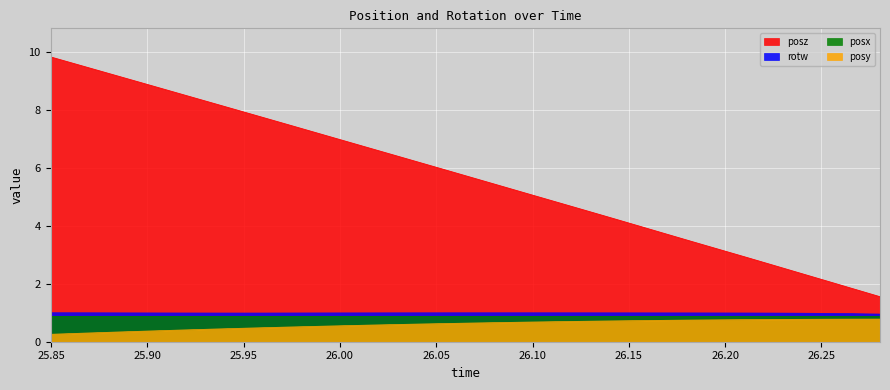

Rank the categories by posy value from lowest to highest.

25.84979, 25.86359, 25.87762, 25.89142, 25.90527, 25.91937, 25.93317, 25.94696, 25.96106, 25.9751, 25.98883, 26.00256, 26.01648, 26.03058, 26.04449, 26.05841, 26.0722, 26.08606, 26.09979, 26.11365, 26.1275, 26.14154, 26.15521, 26.16949, 26.18304, 26.19727, 26.21106, 26.22461, 26.23889, 26.25256, 26.26642, 26.2804